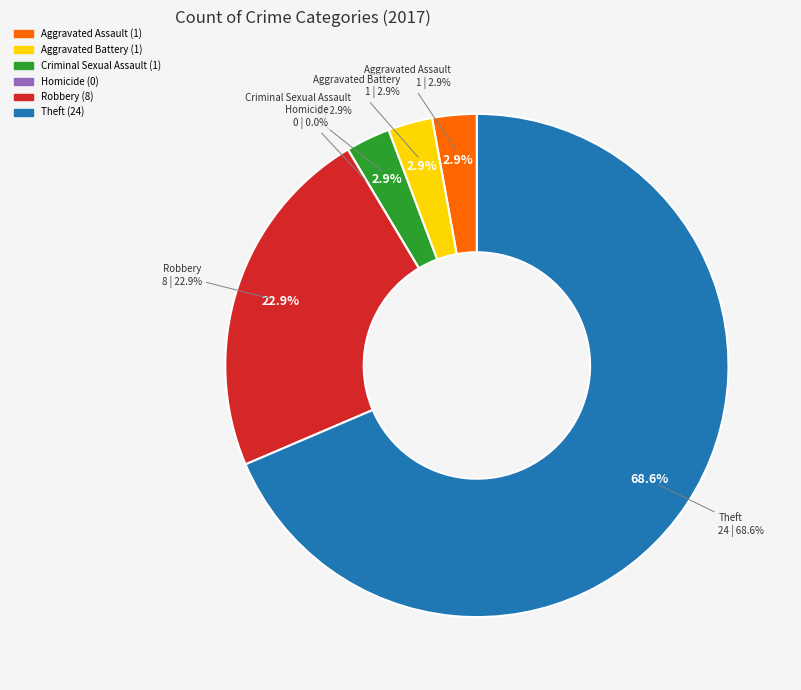

Count the number of slices in the pie.

6